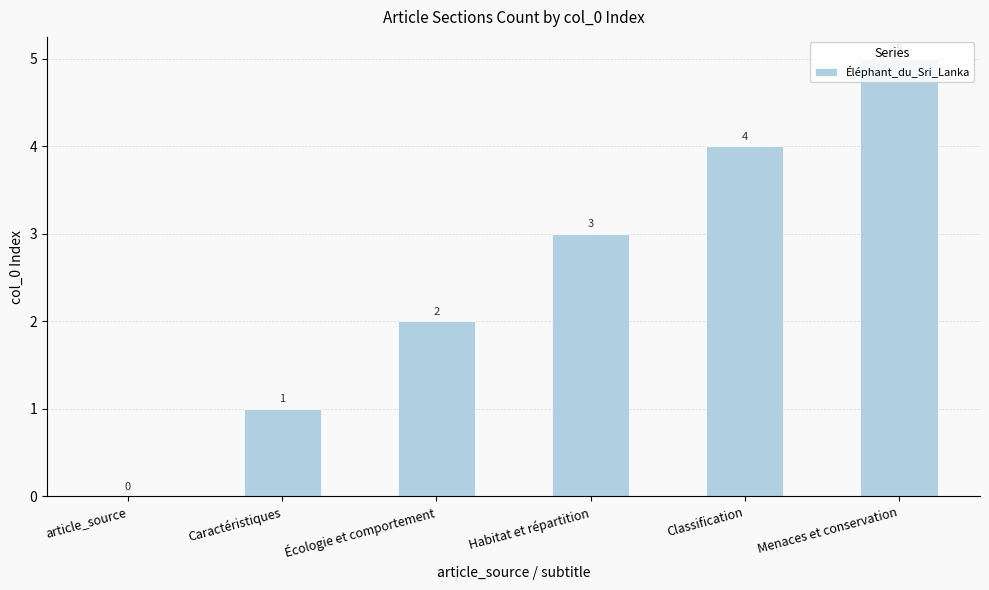

Between Écologie et comportement and Caractéristiques, which is larger?

Écologie et comportement